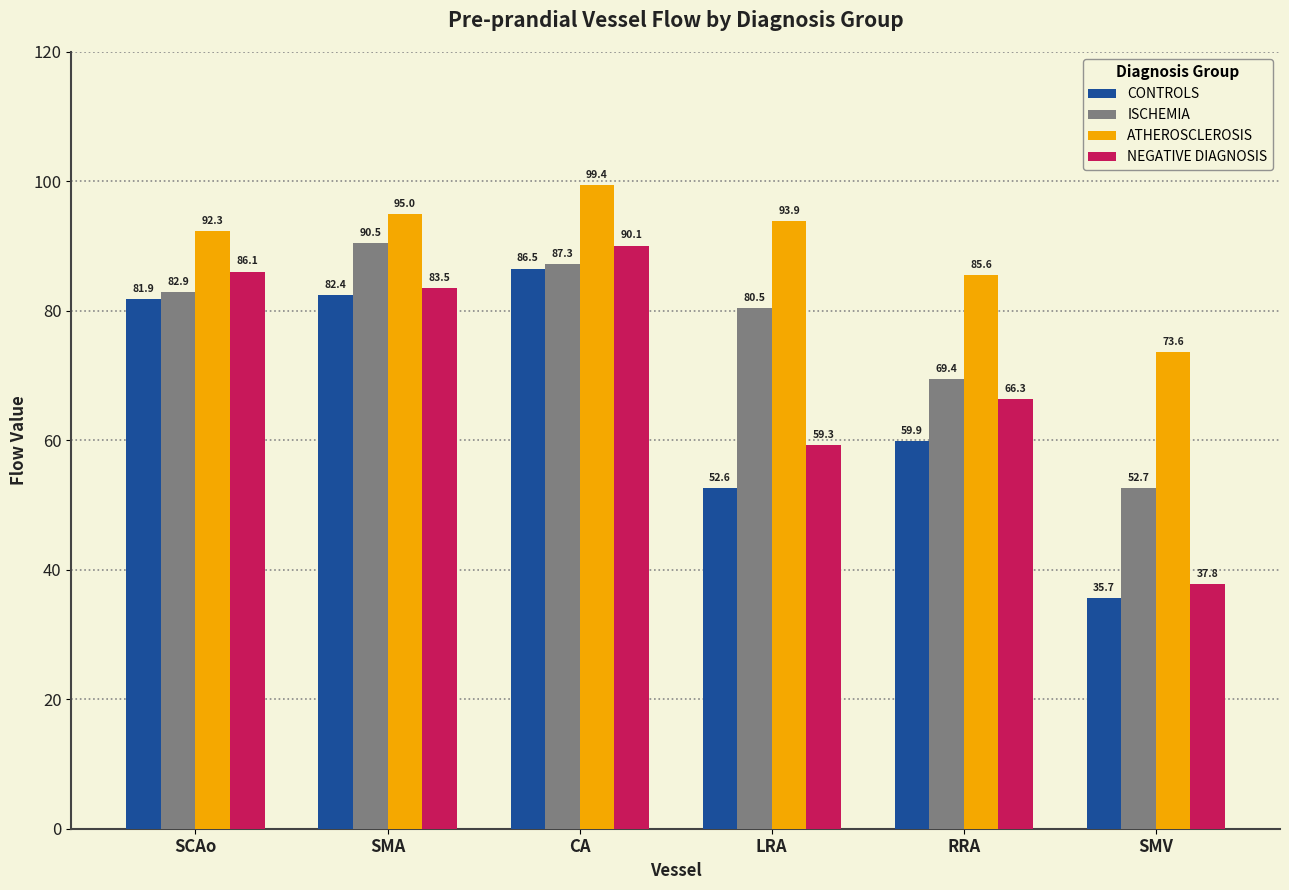

Reading left to right, transcribe all the data shown in this chart.

CONTROLS: SCAo=81.9	SMA=82.4	CA=86.5	LRA=52.6	RRA=59.9	SMV=35.7
ISCHEMIA: SCAo=82.9	SMA=90.5	CA=87.3	LRA=80.5	RRA=69.4	SMV=52.7
ATHEROSCLEROSIS: SCAo=92.3	SMA=95.0	CA=99.4	LRA=93.9	RRA=85.6	SMV=73.6
NEGATIVE DIAGNOSIS: SCAo=86.1	SMA=83.5	CA=90.1	LRA=59.3	RRA=66.3	SMV=37.8